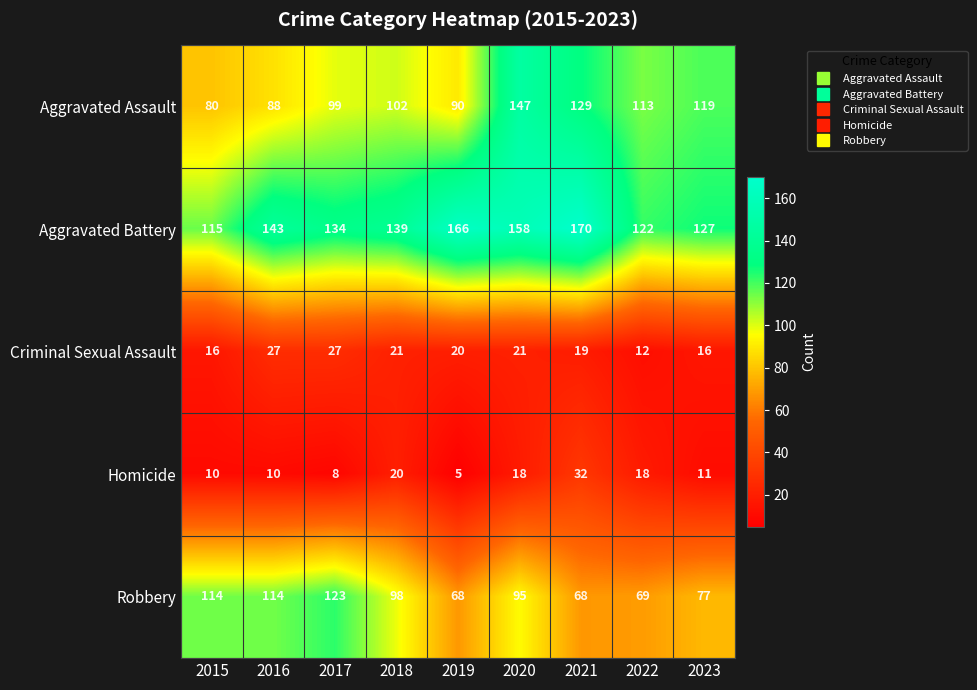

At which category is the sum across all series the highest?

2020